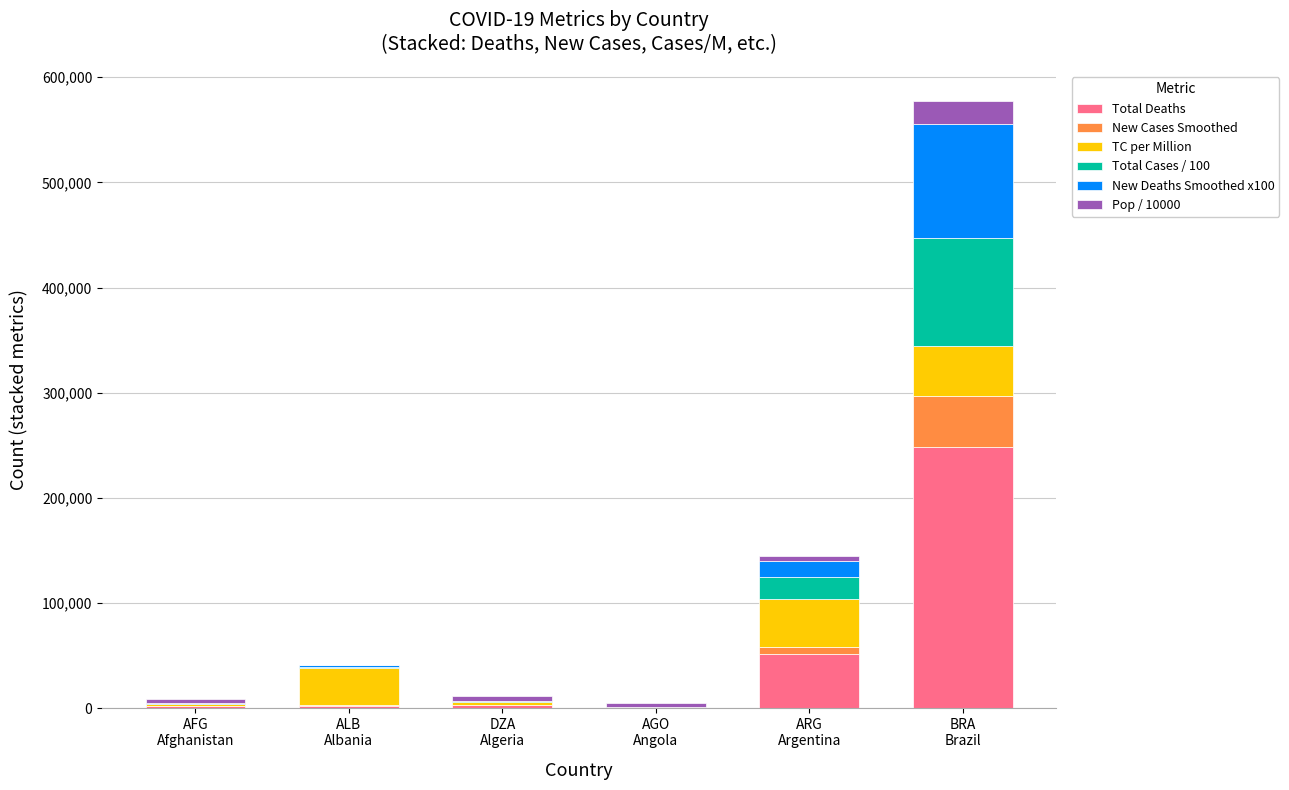

What is the sum of all Total Deaths values?

307637